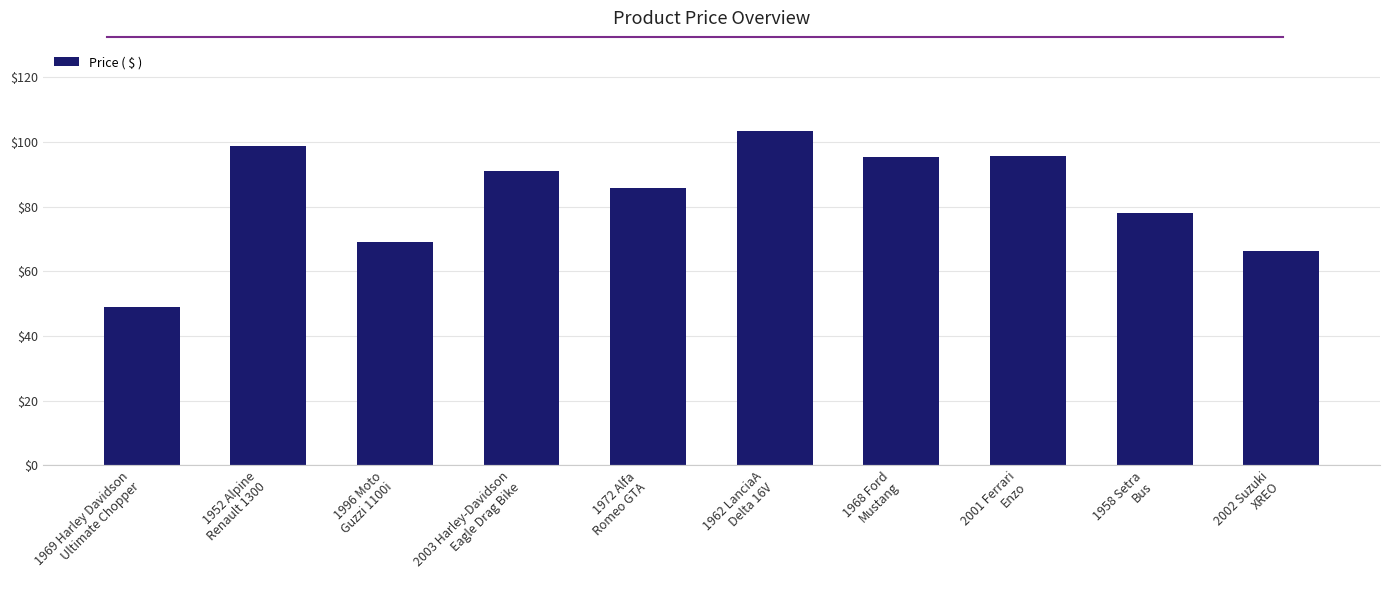

How many data points does each series have?

10